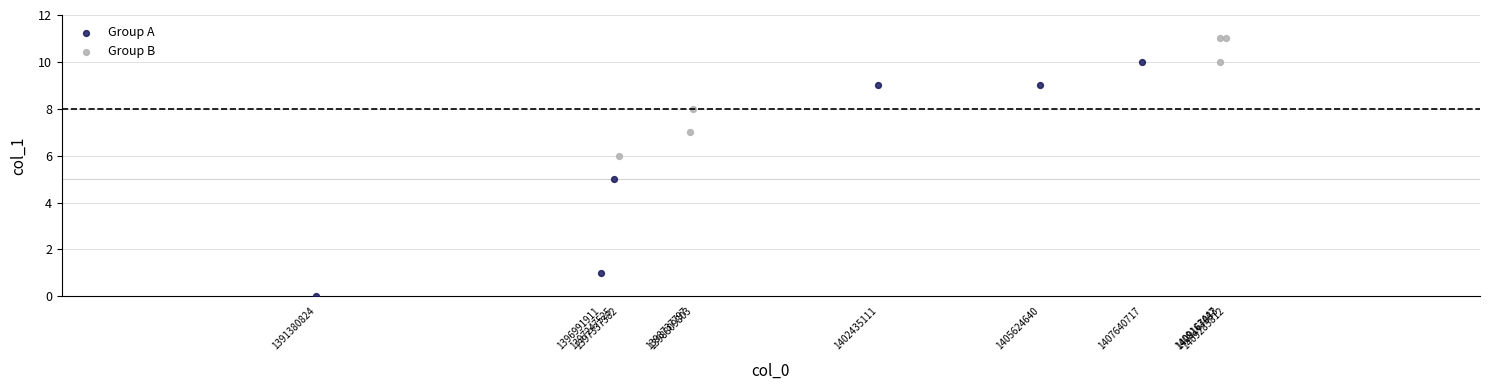

What are all the series names shown in the legend?

Group A, Group B